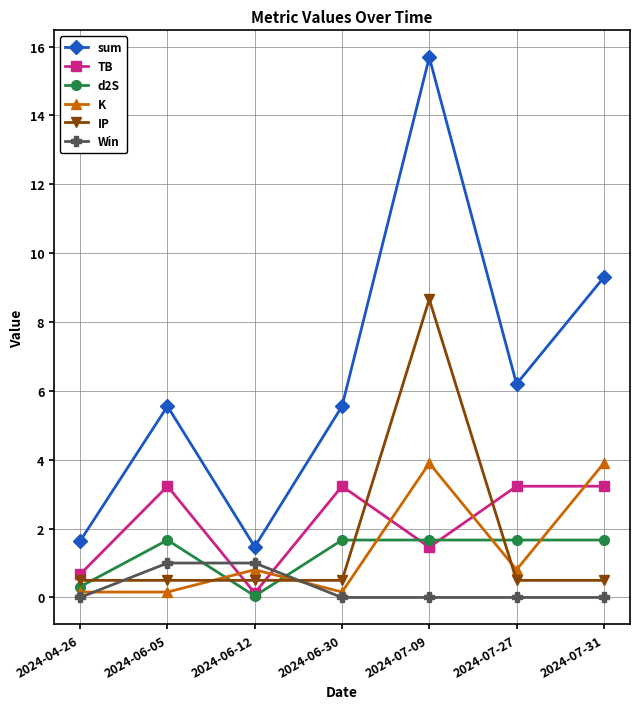

Rank the series by their maximum value, from highest to lowest.

sum, IP, K, TB, d2S, Win